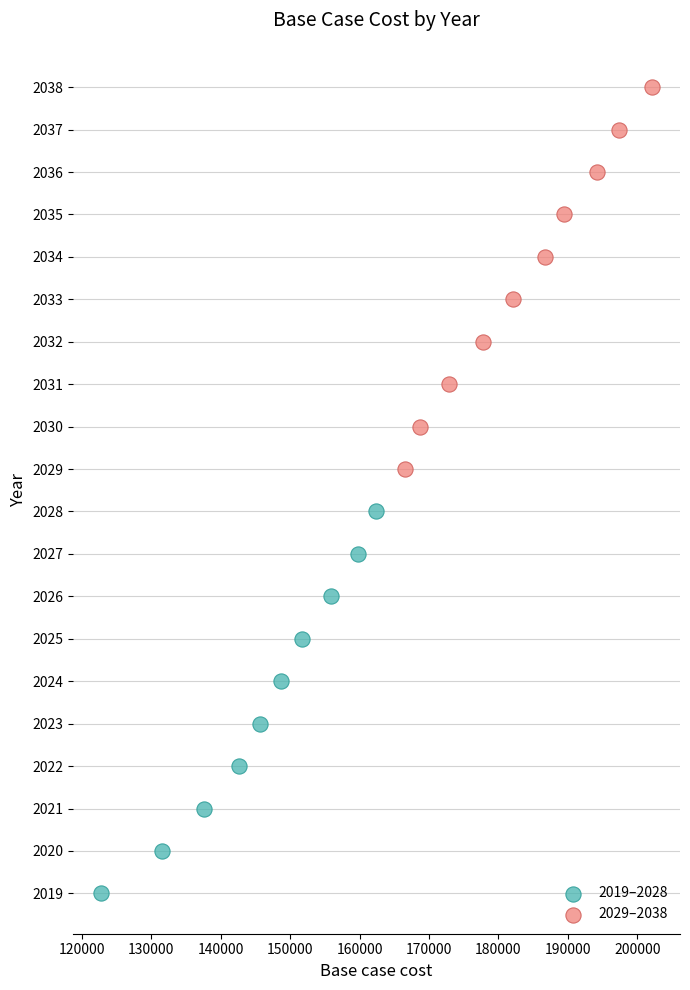

Which series reaches the minimum Y coordinate?

2019–2028